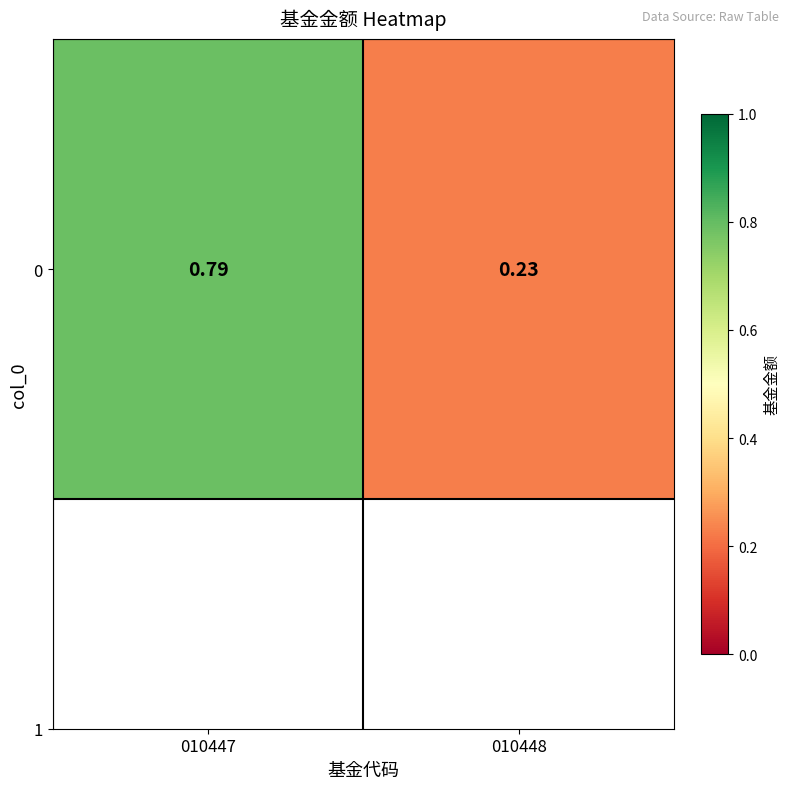

Between 010447 and 010448, which is larger?

010447